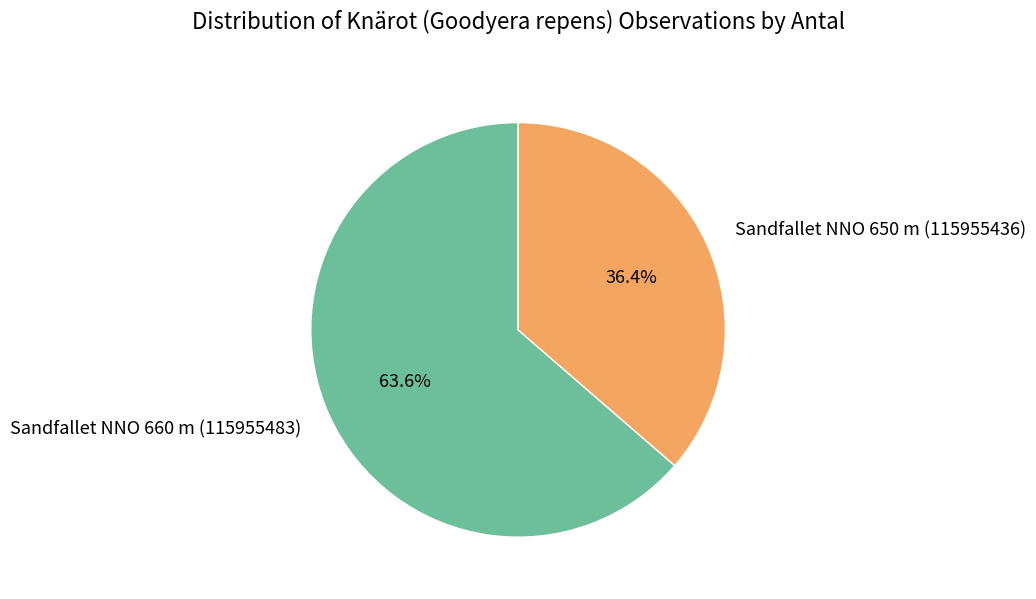

To the nearest percent, what is the difference between the largest and smallest slice percentages?

27%